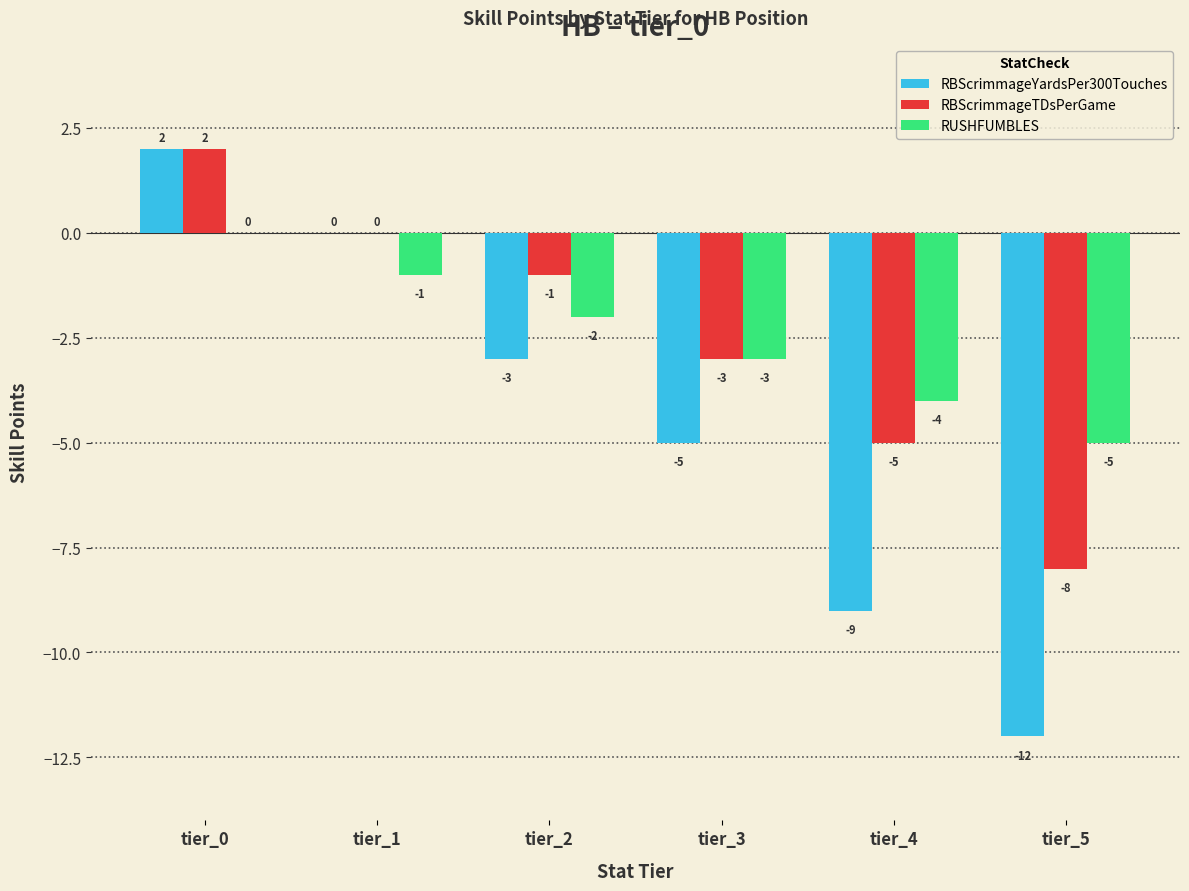

What are all the series names shown in the legend?

RBScrimmageYardsPer300Touches, RBScrimmageTDsPerGame, RUSHFUMBLES